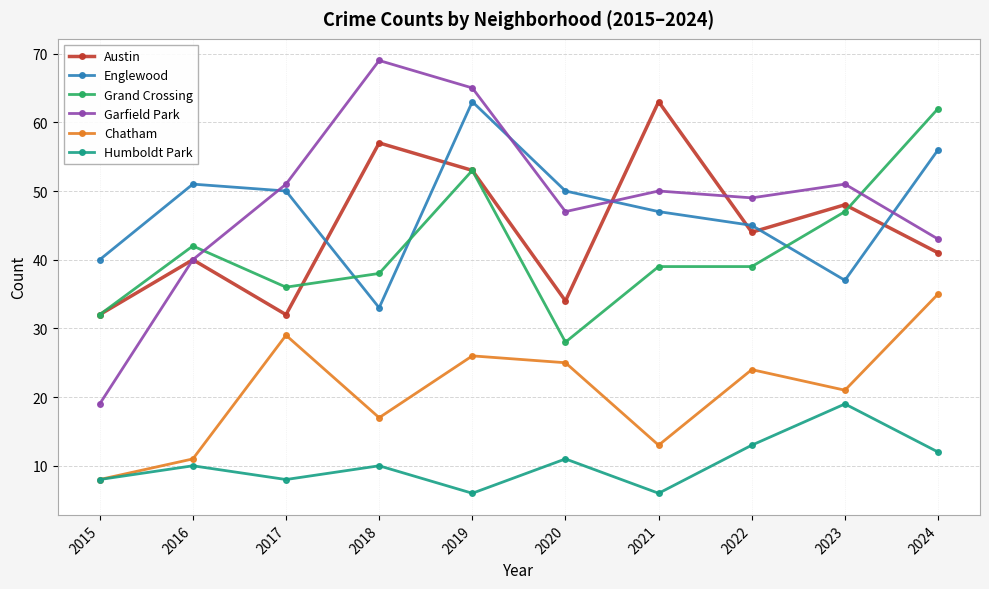

At how many categories does at least one series exceed 52?

4